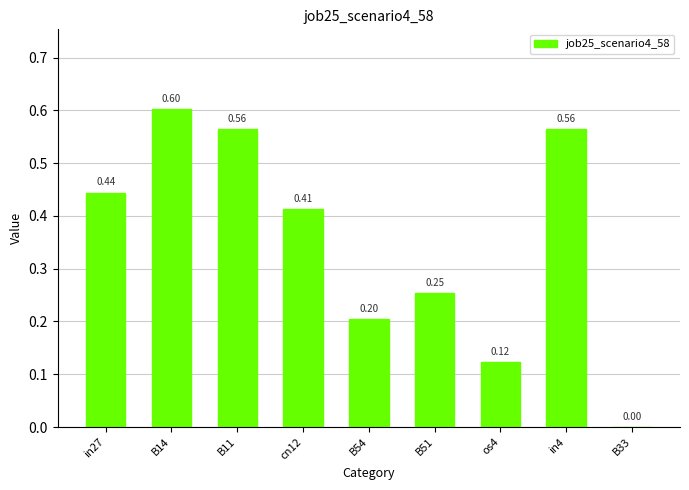

What is the sum of all values?

3.2